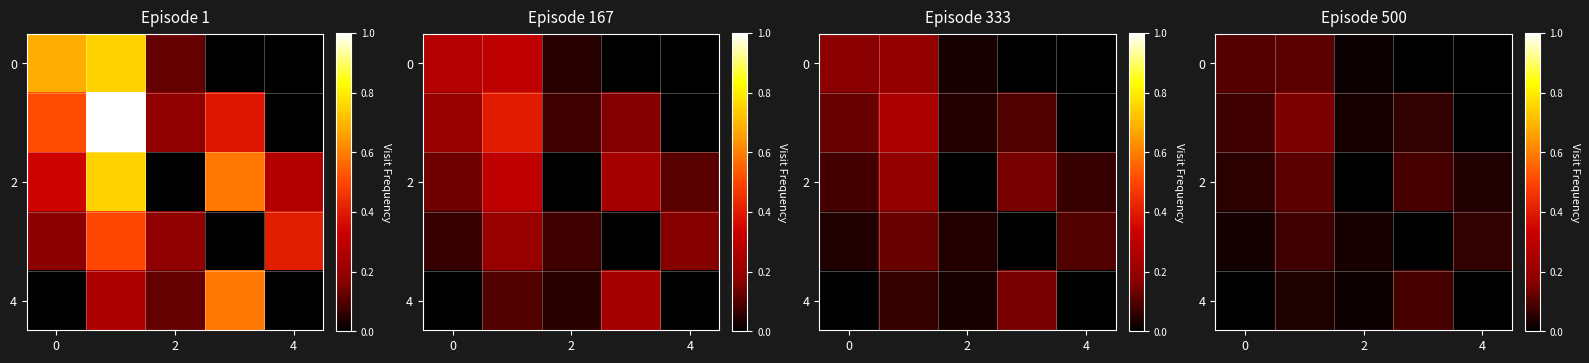

Count the number of categories in the chart.

5